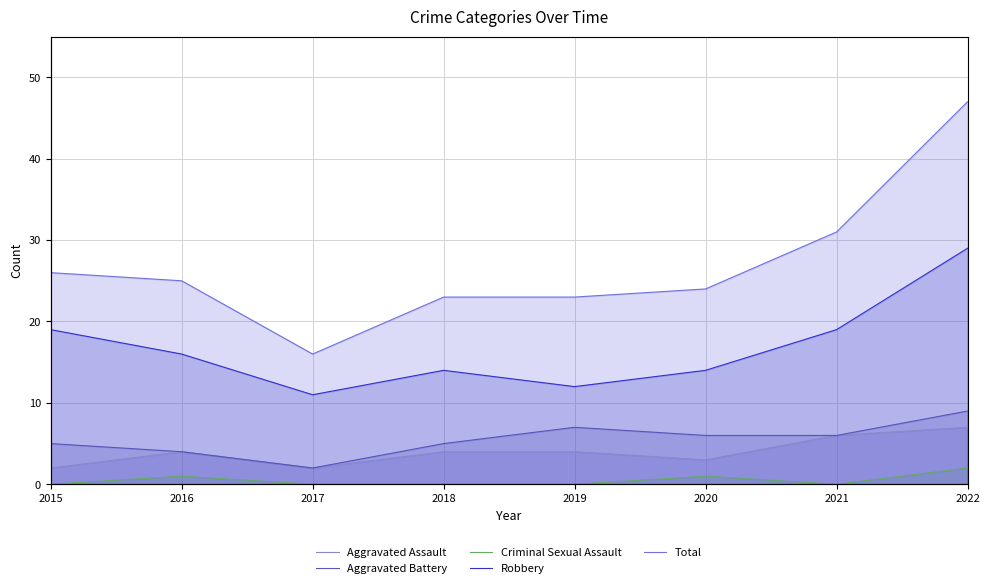

How many interior local valleys does the Aggravated Battery series have?

1